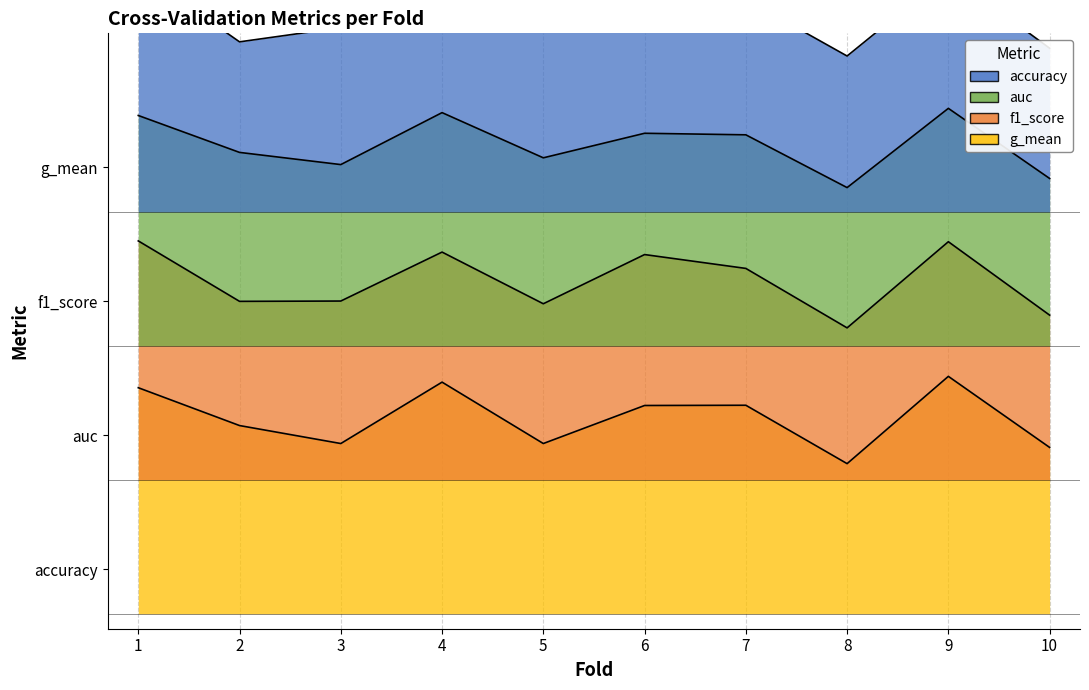

Count the number of data series in this chart.

4